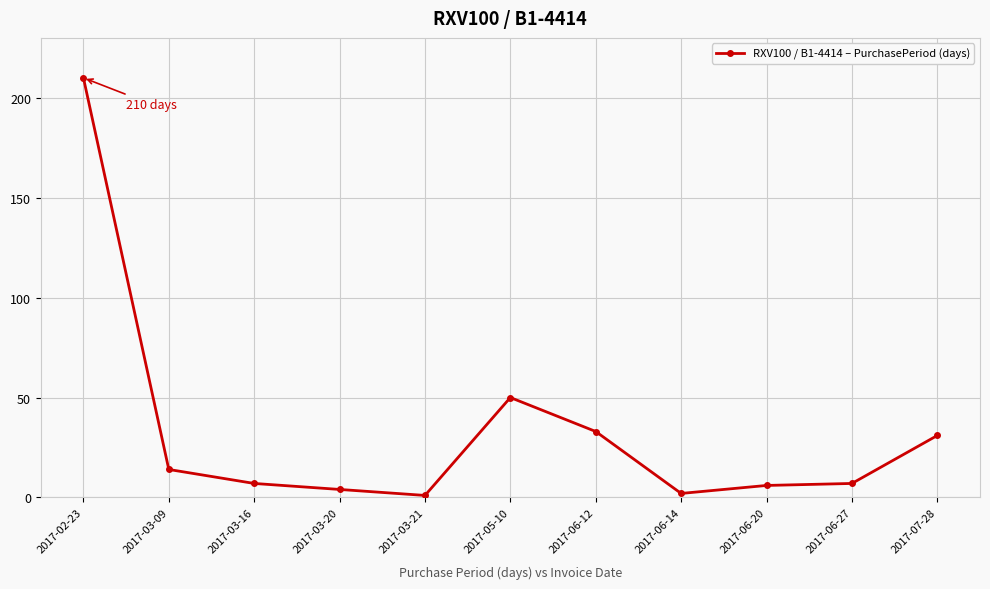

What is the maximum value shown in the chart?

210